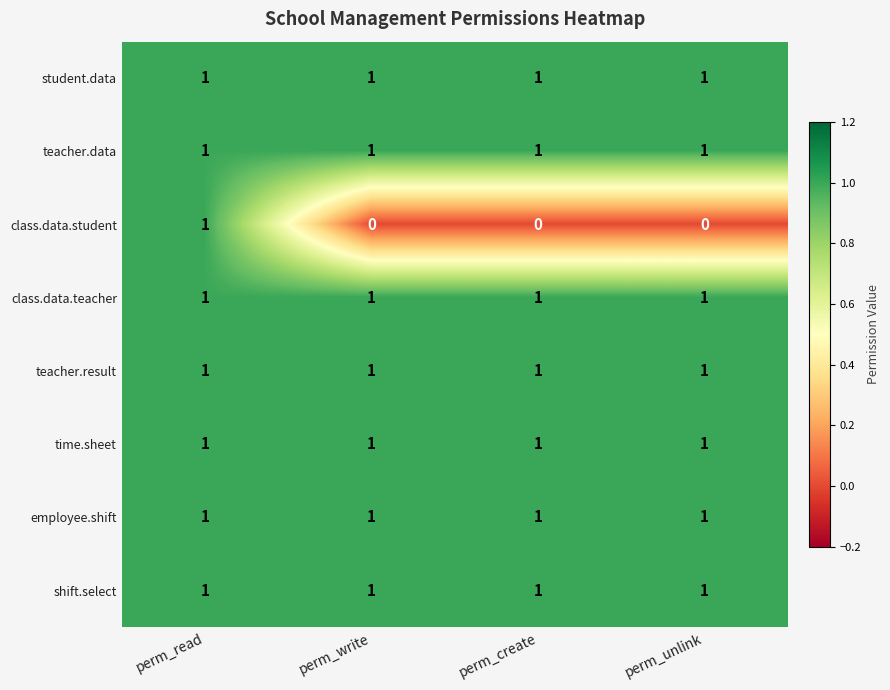

The teacher.data series shows 1 at perm_read. True or false?

True